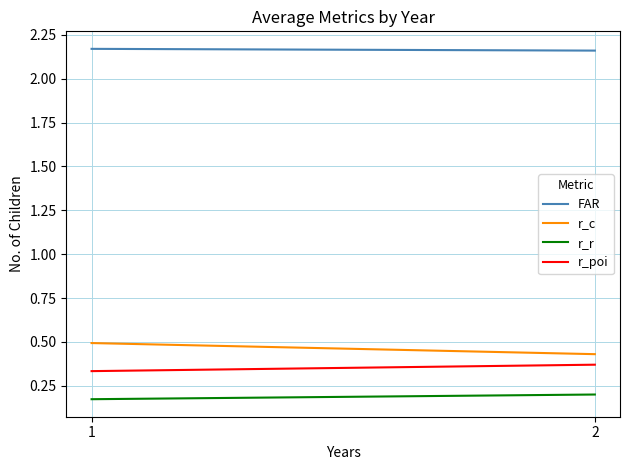

Which series has the widest spread of values?

r_c